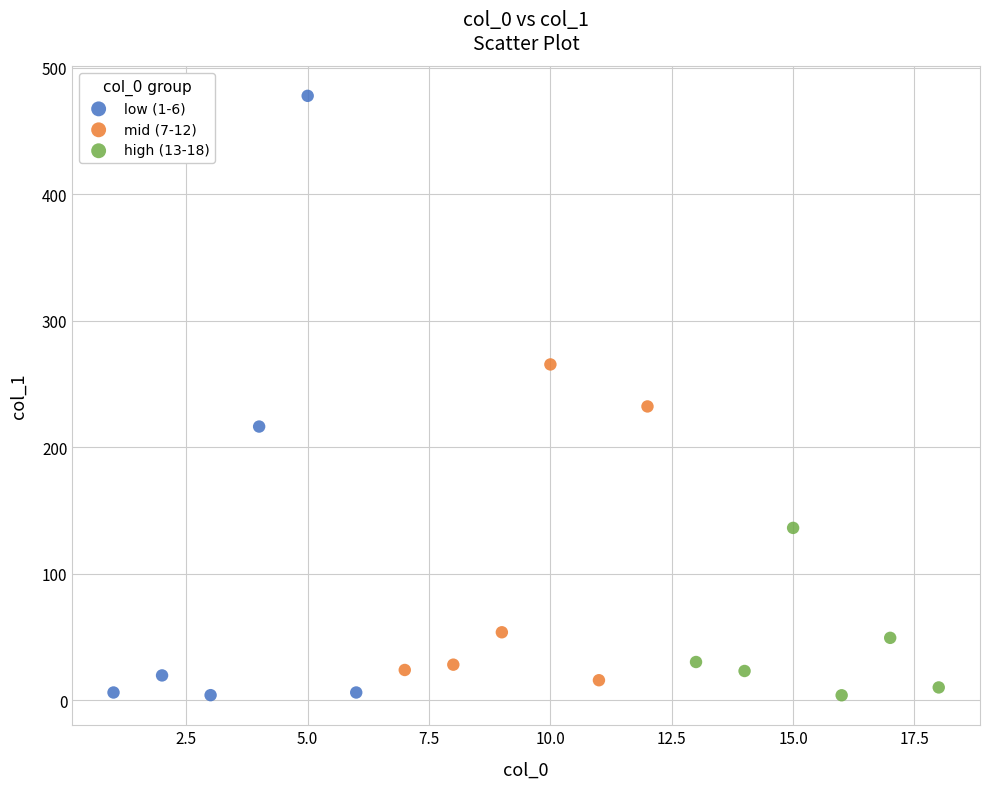

What are all the series names shown in the legend?

low (1-6), mid (7-12), high (13-18)